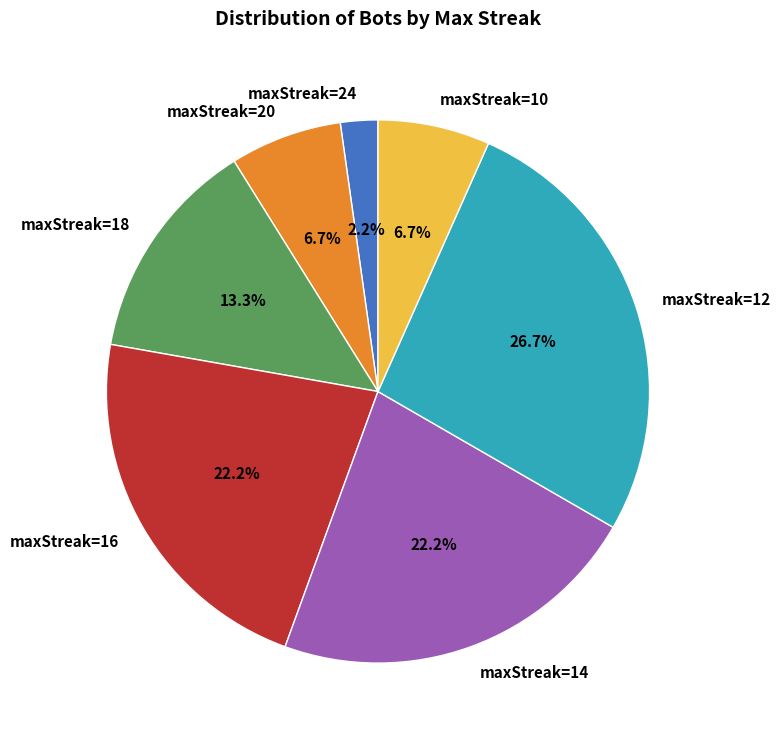

Which slice is the smallest?

maxStreak=24